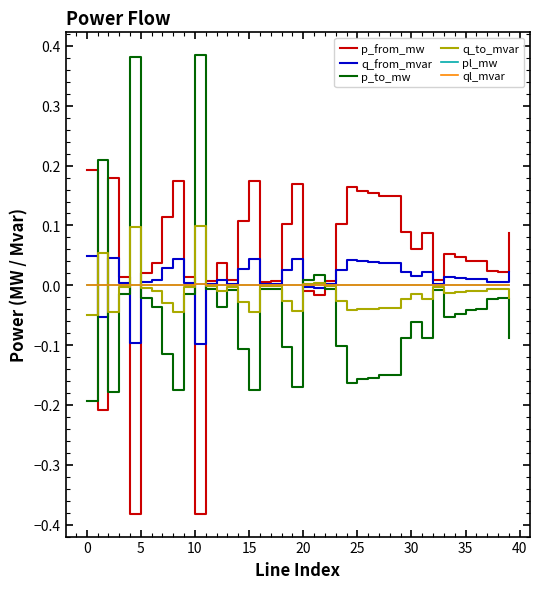

How many lines are shown in the chart?

6